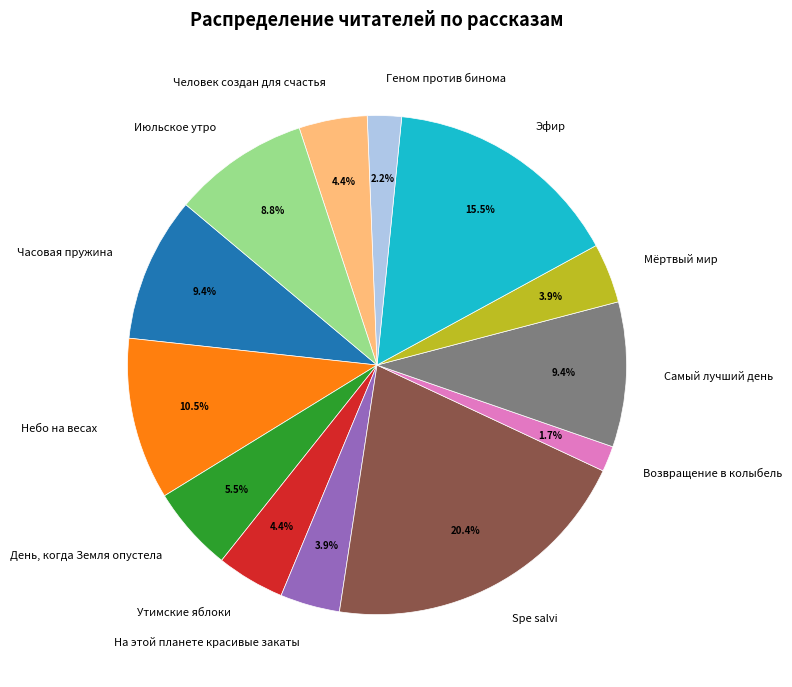

Which has a higher value, Самый лучший день or Мёртвый мир?

Самый лучший день